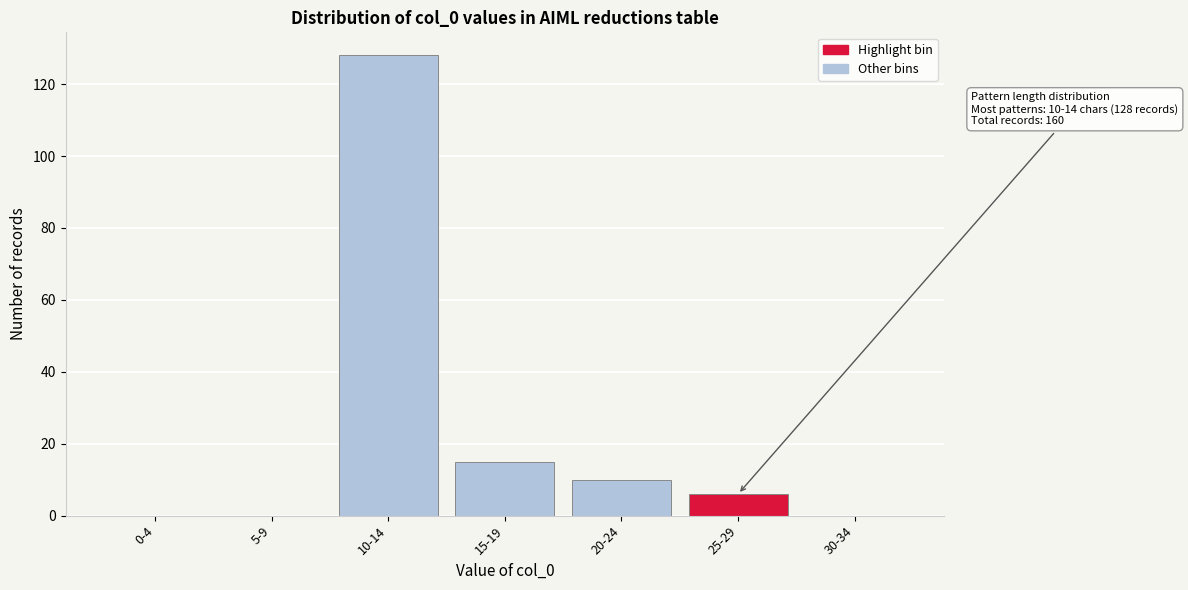

Reading left to right, extract all data points from this chart.

0-4=0	5-9=0	10-14=128	15-19=15	20-24=10	25-29=6	30-34=0